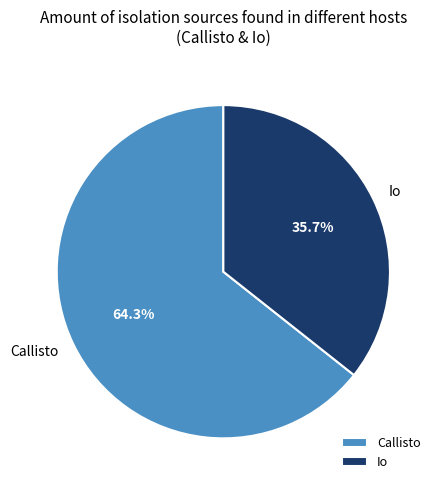

Rank the categories by value from lowest to highest.

Io, Callisto